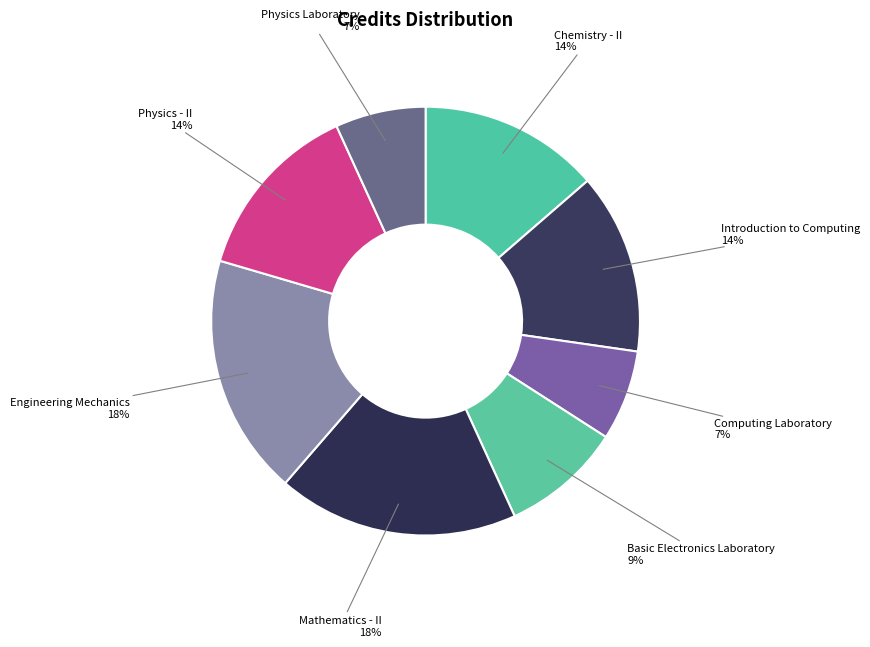

To the nearest percent, what is the difference between the largest and smallest slice percentages?

11%